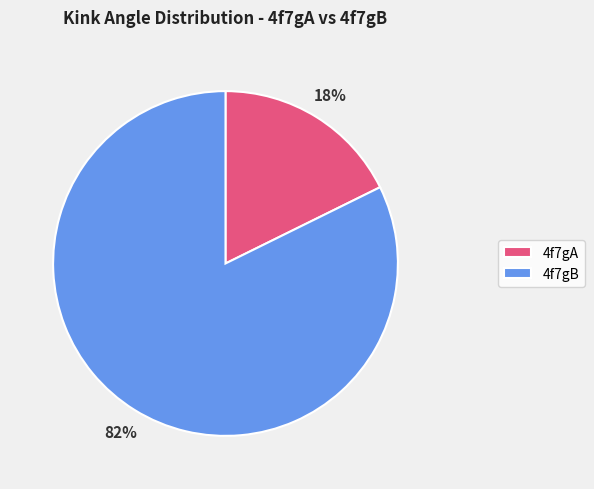

Which slice represents more than half of the pie?

4f7gB